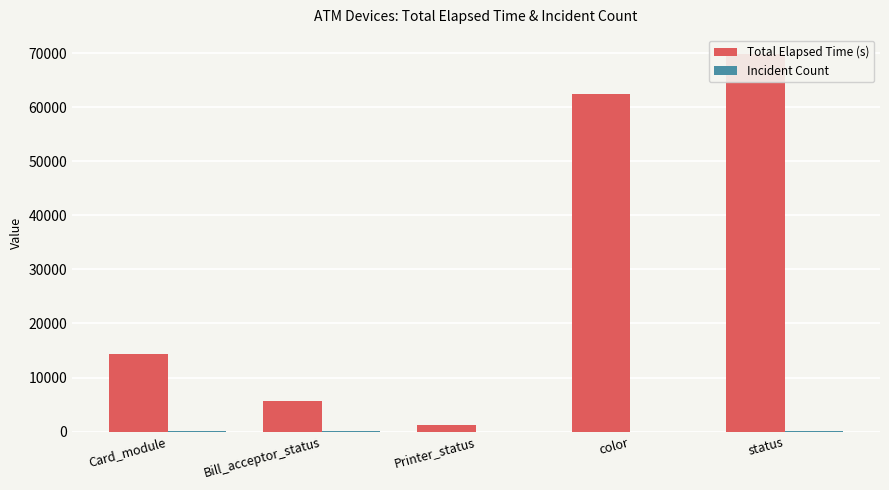

At which category is the sum across all series the highest?

status